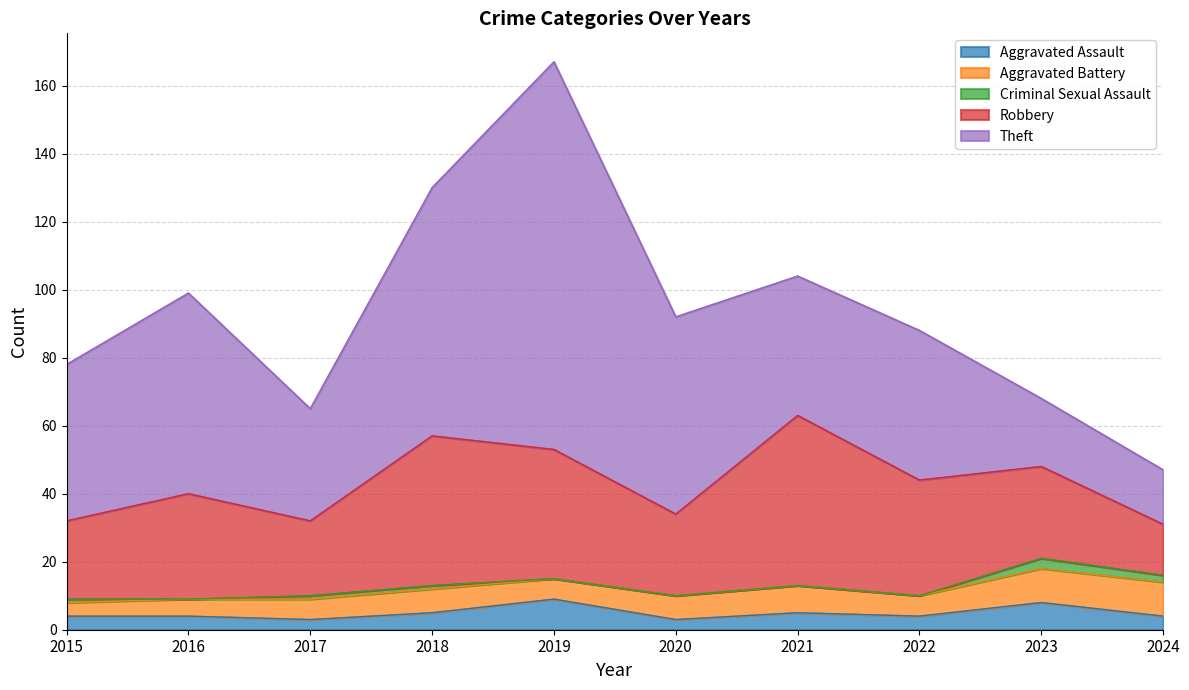

Is it true that Robbery equals 12 at 2021?

False